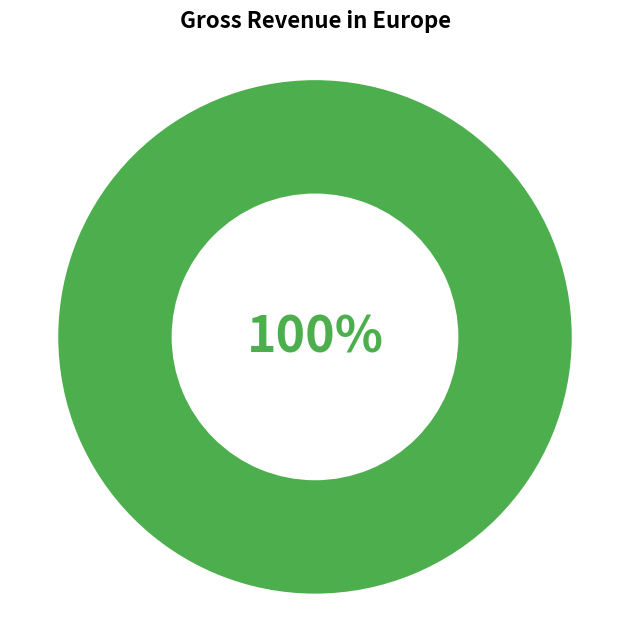

To the nearest percent, what is the difference between the 1643645385 and 1637683625 slice percentages?

100%